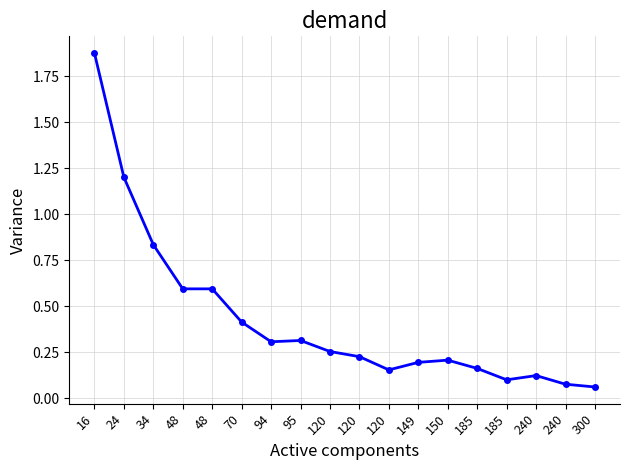

How many distinct data groups are displayed?

1